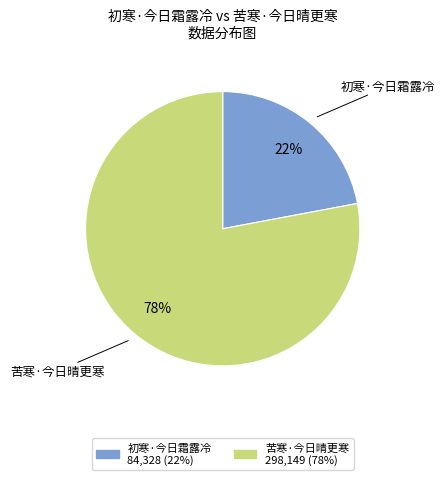

How many segments does this pie chart have?

2